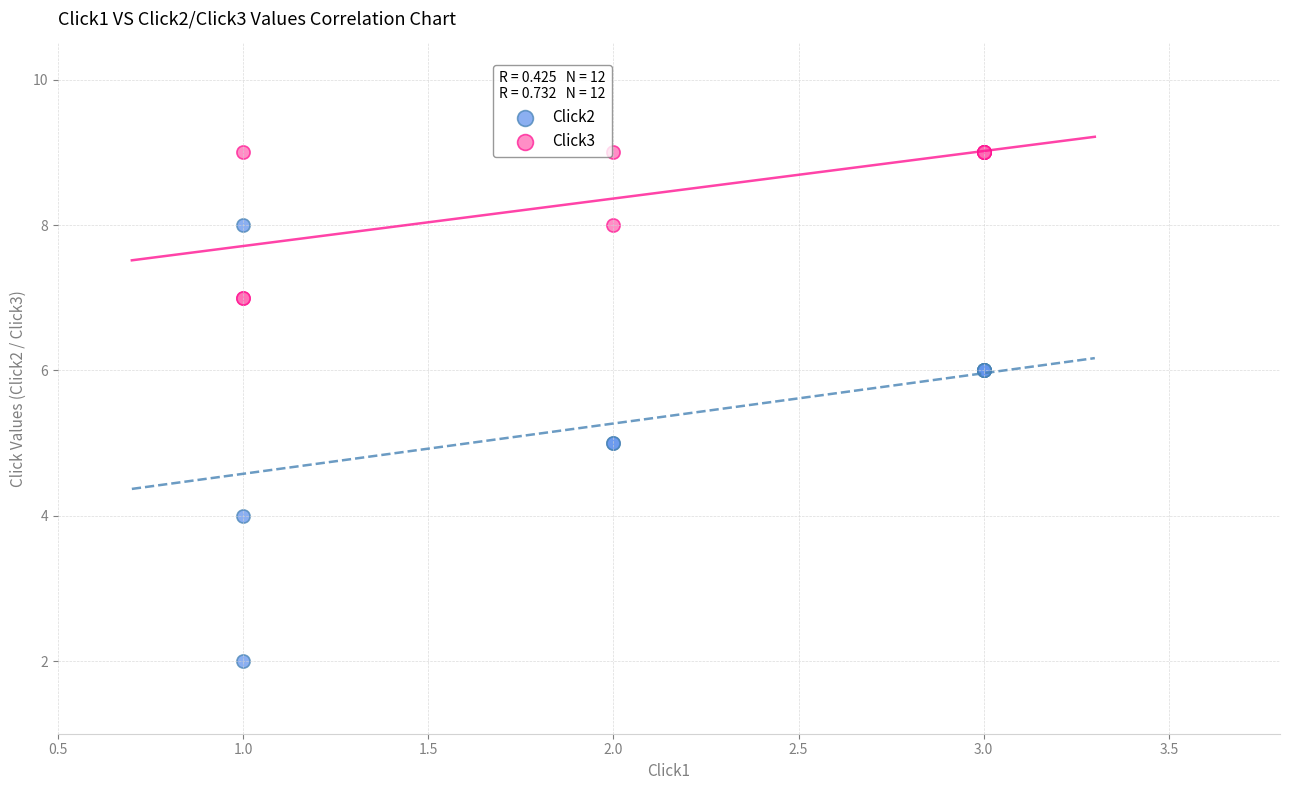

Which series contains the lowest Y value?

Click2